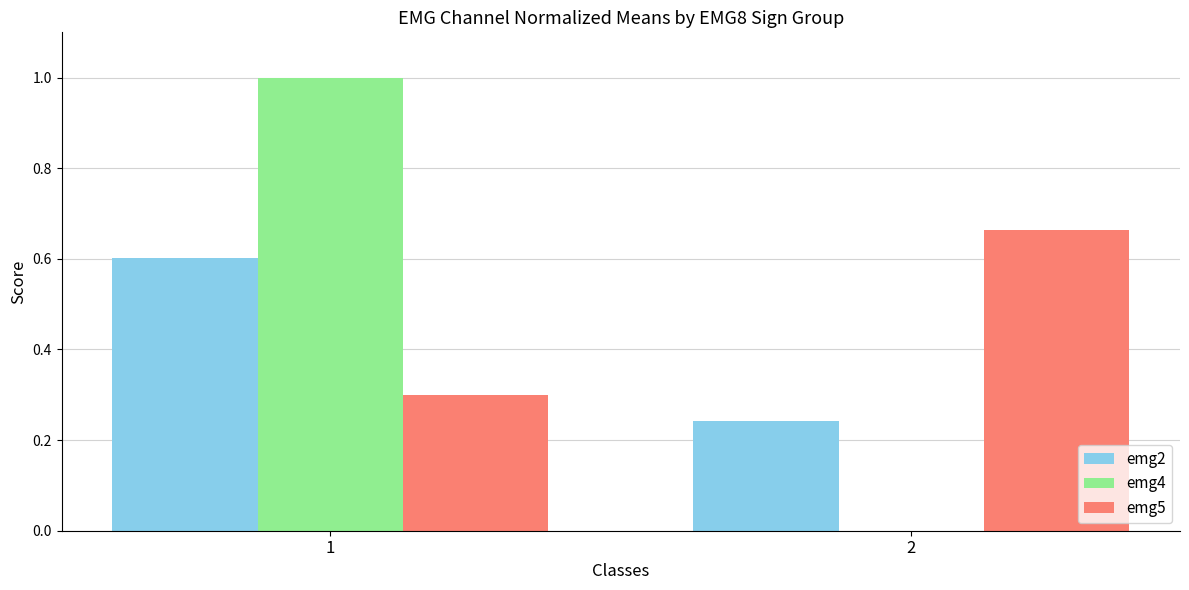

What is the total value across all series at 2?

0.9